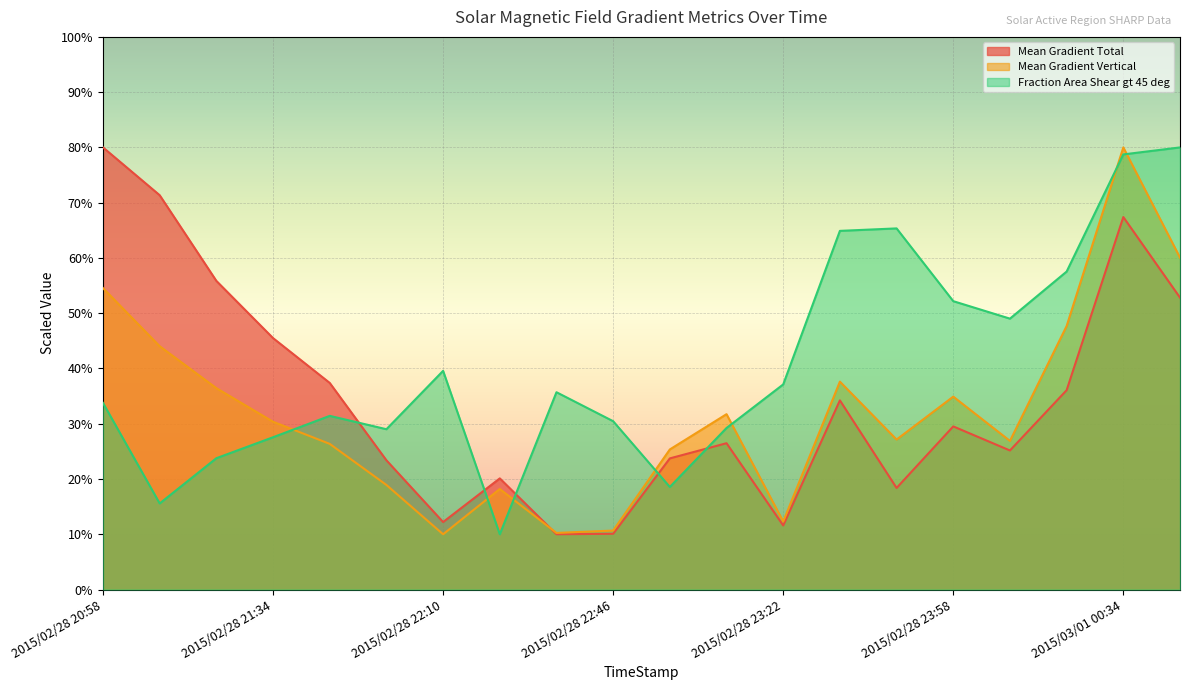

List the series in order of their peak value, lowest first.

Fraction Area Shear gt 45 deg, Mean Gradient Total, Mean Gradient Vertical